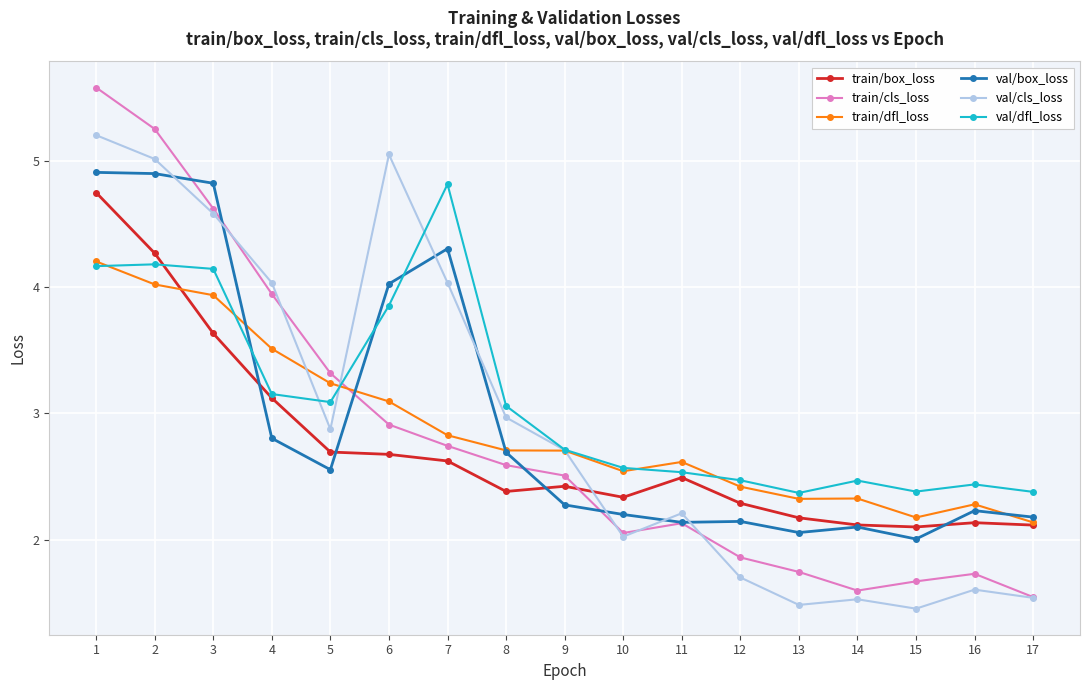

Where is the first local minimum for val/cls_loss?

5